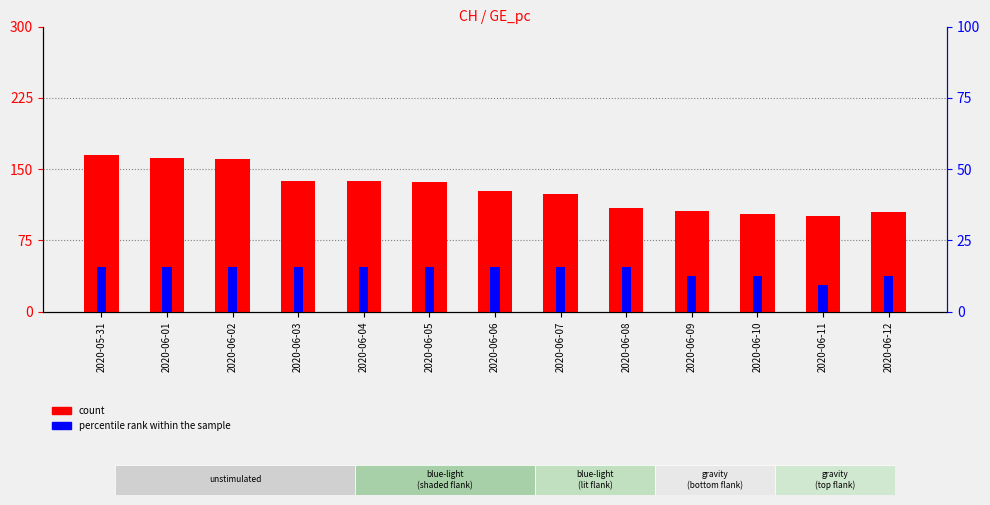

What is the greatest value displayed?

165.0